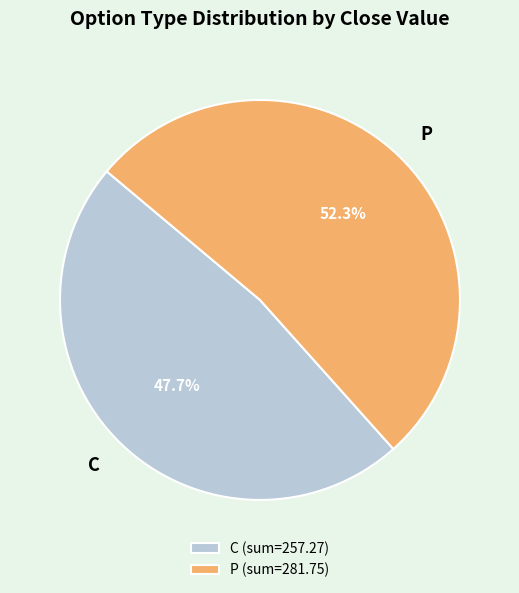

Between C and P, which is larger?

P